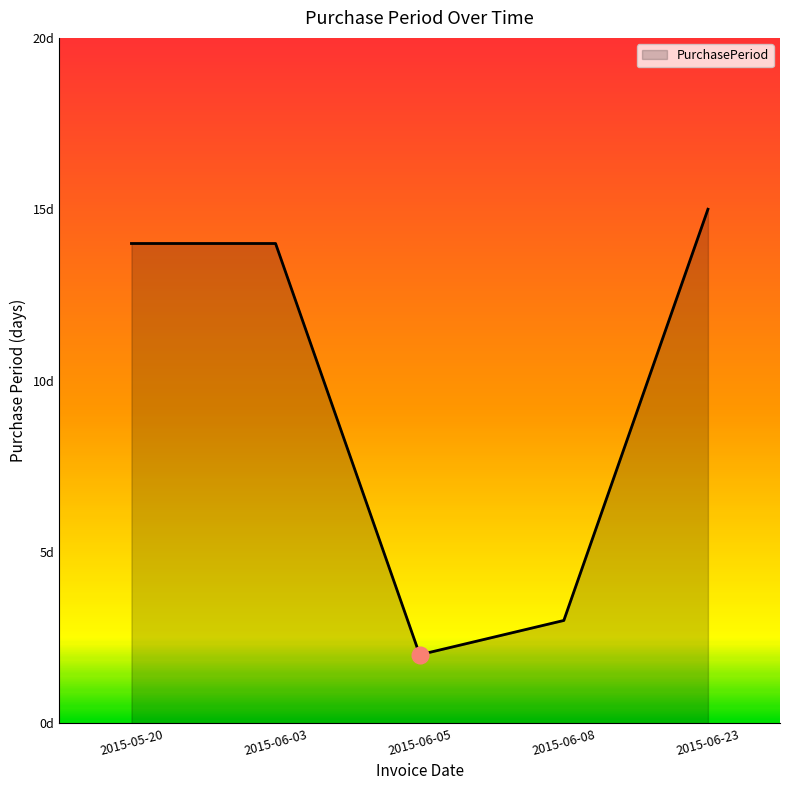

How many lines are shown in the chart?

1